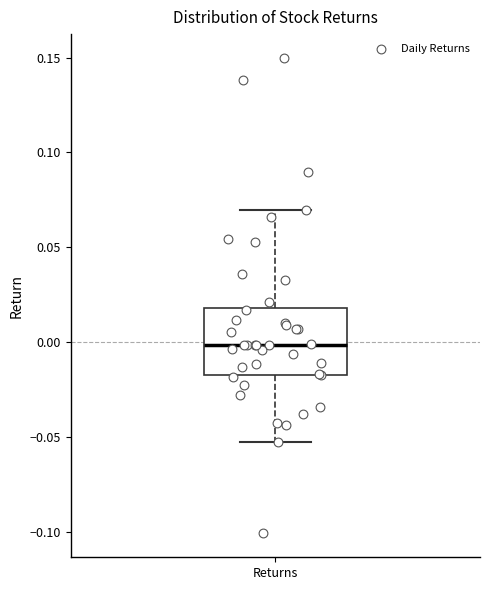

Transcribe this box plot: give where the median line is, the range the box spans, and where the two whiskers end, as read against the y-axis. The values are not printed on the chart, so give them approximately, as read against the axis.

median 0.000, box -0.015 to 0.020, whiskers -0.055 to 0.070